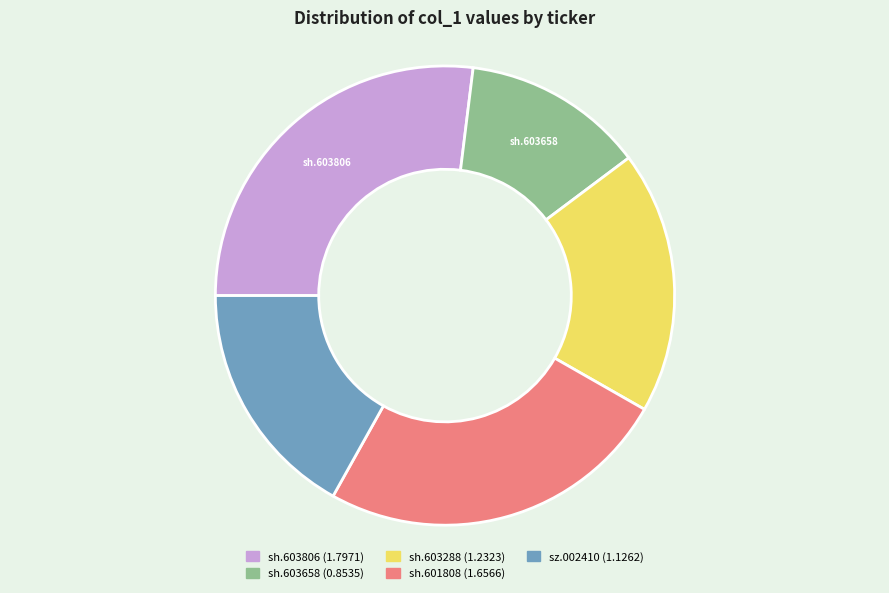

Between sh.601808 and sh.603806, which is larger?

sh.603806